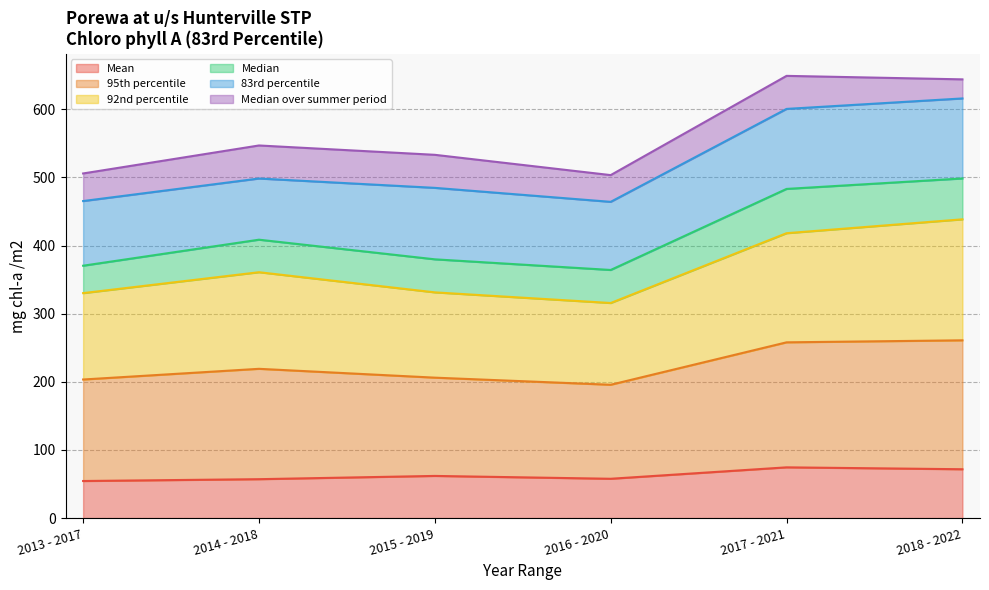

What is the lowest value of the Mean series?

54.5